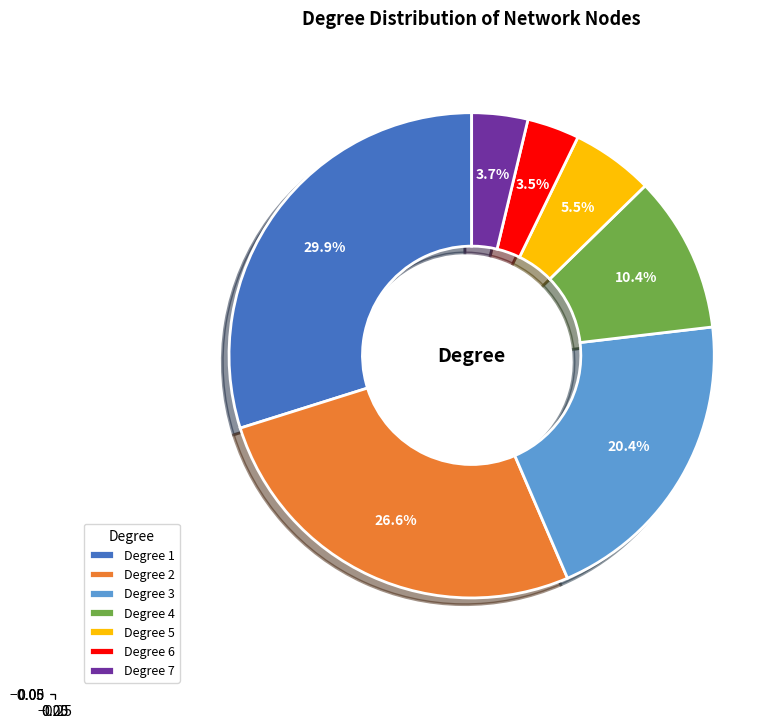

Is there any slice that represents more than half of the pie?

No